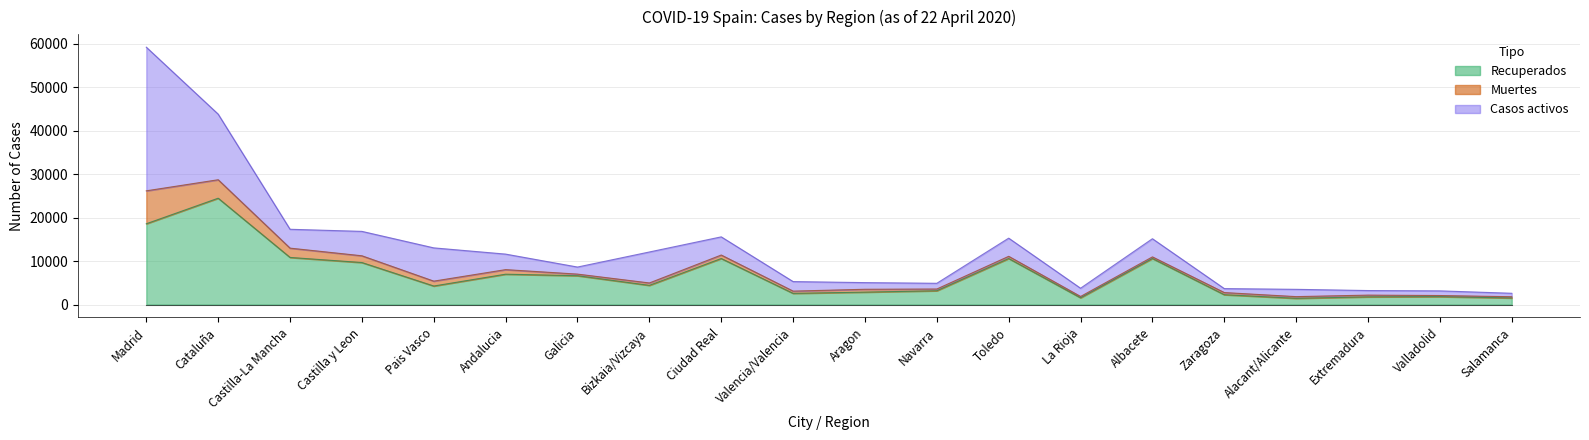

What position from the left is Valencia/Valencia?

10